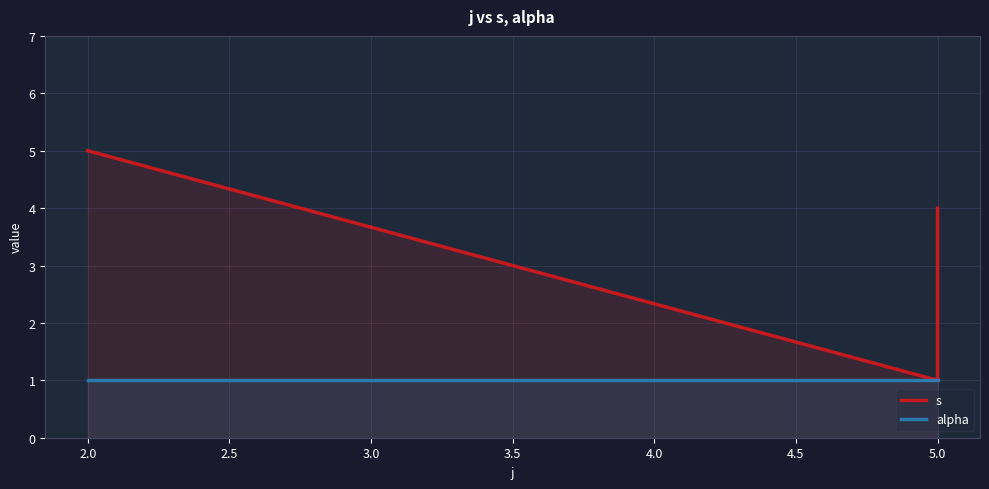

What is the minimum value shown in the chart?

1